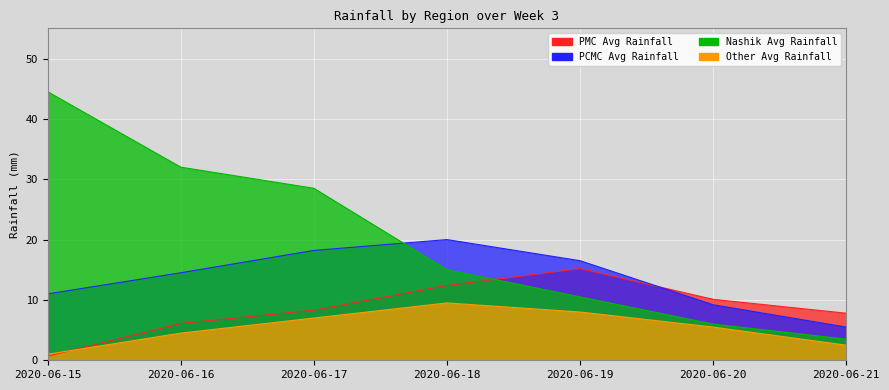

At how many categories does at least one series exceed 10?

6